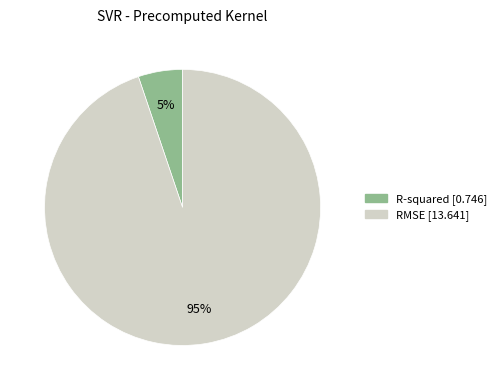

Which category has the biggest portion of the pie?

RMSE